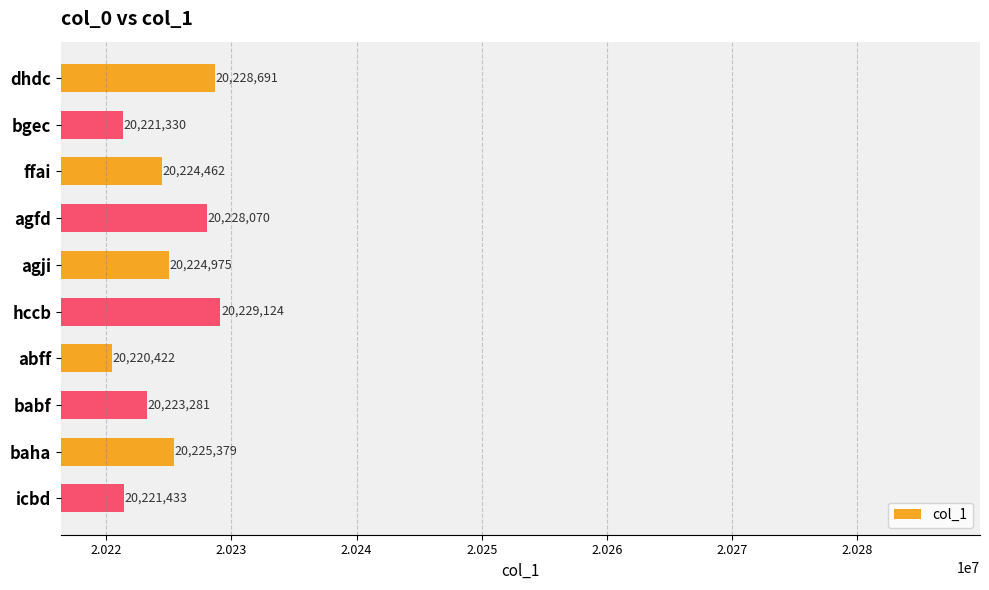

What is the difference between the values at agji and dhdc?

3716